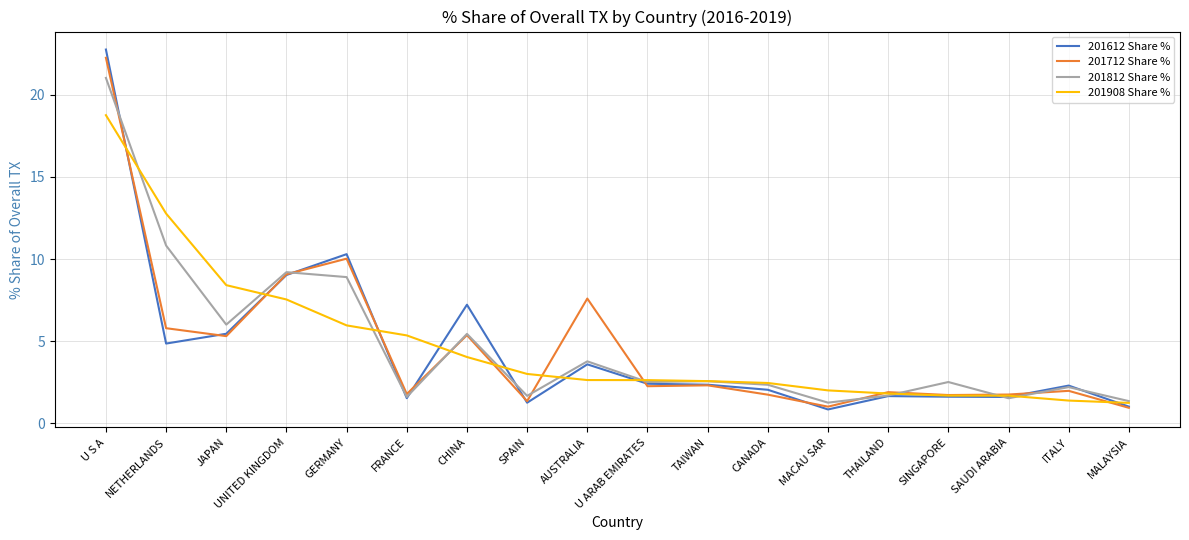

Where do 201908 Share % and 201712 Share % first cross each other?

U S A and NETHERLANDS